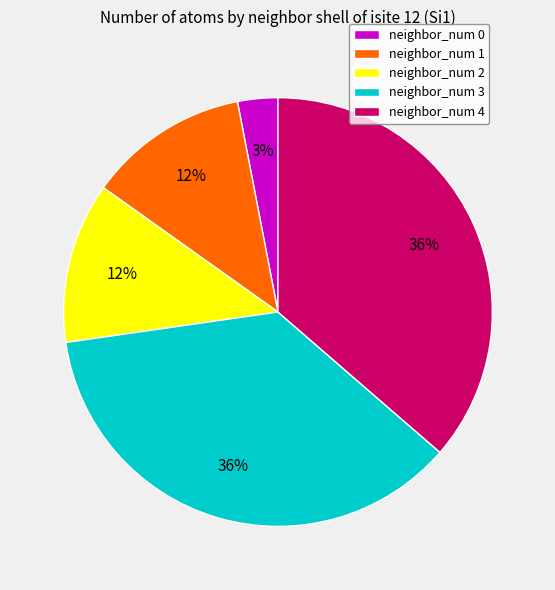

What percentage is the neighbor_num 3 slice, to the nearest percent?

36%